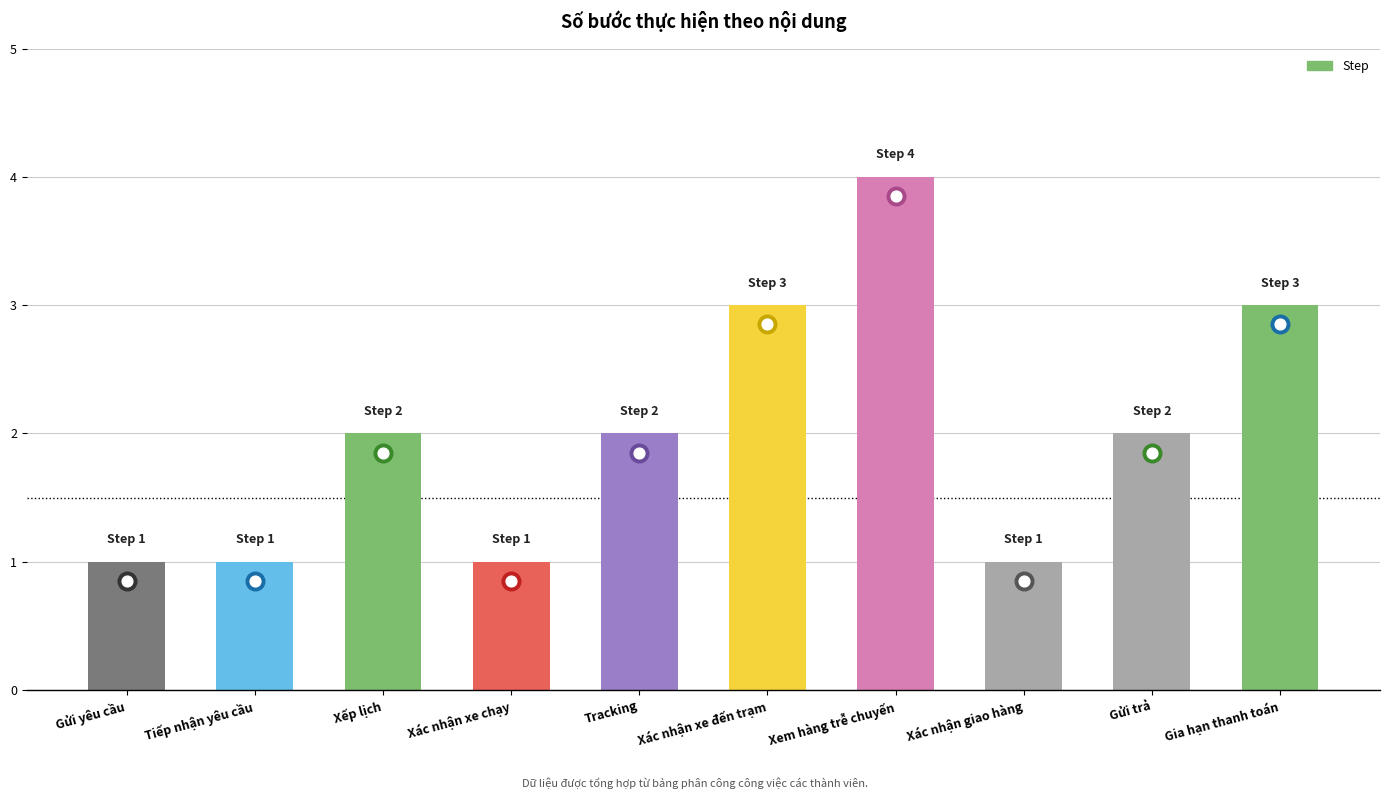

Which has a higher value, Xác nhận giao hàng or Gia hạn thanh toán?

Gia hạn thanh toán